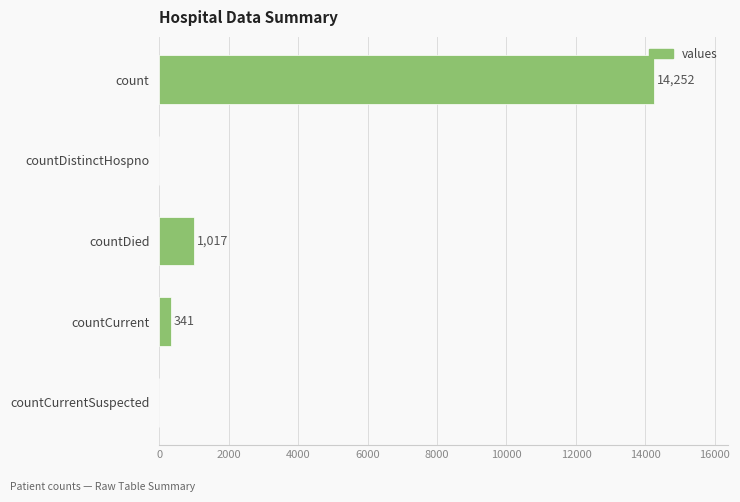

True or false: the data shows 9838 at count.

False